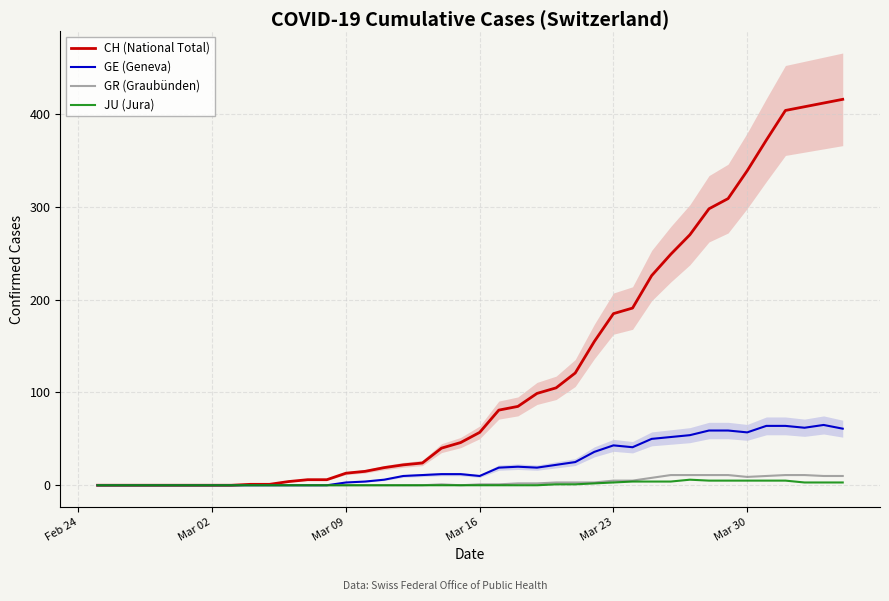

True or false: GR (Graubünden) and GE (Geneva) cross at least once.

False